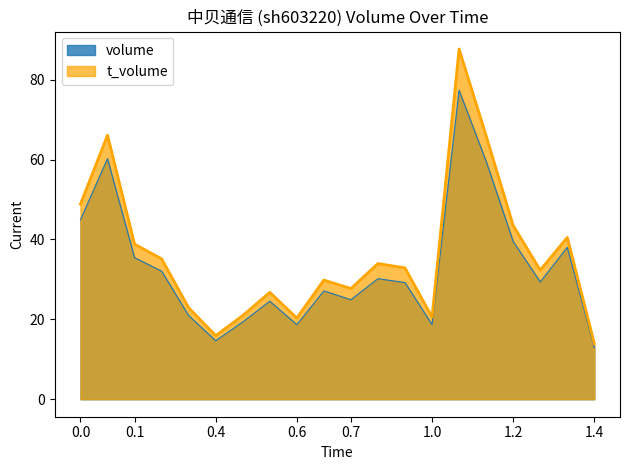

At how many categories does at least one series exceed 50?

3